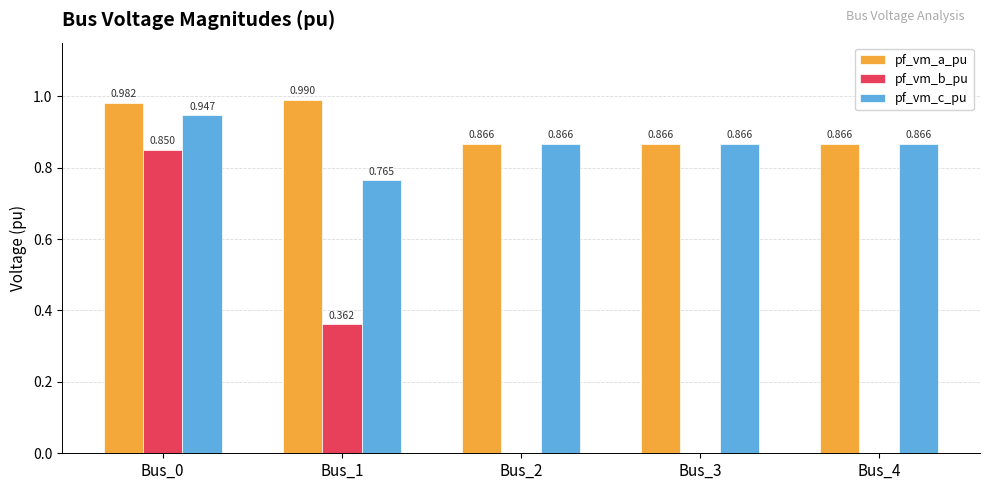

What is the average value of the pf_vm_b_pu series?

0.2